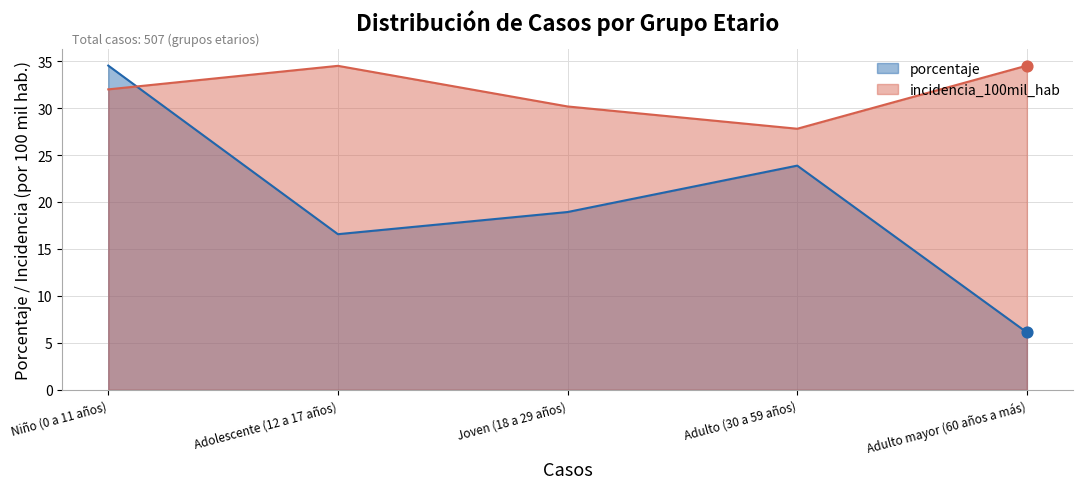

What is the total value across all series at Adulto mayor (60 años a más)?

40.6